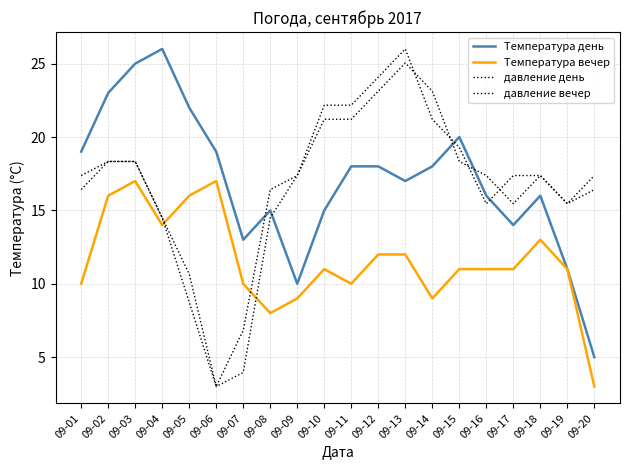

True or false: Температура день has a value of 5.3 at 09-09.

False